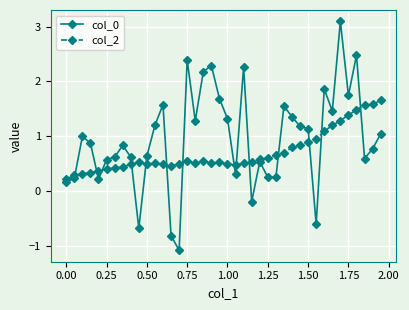

True or false: col_0 has more than 0 points higher than both neighbors.

True